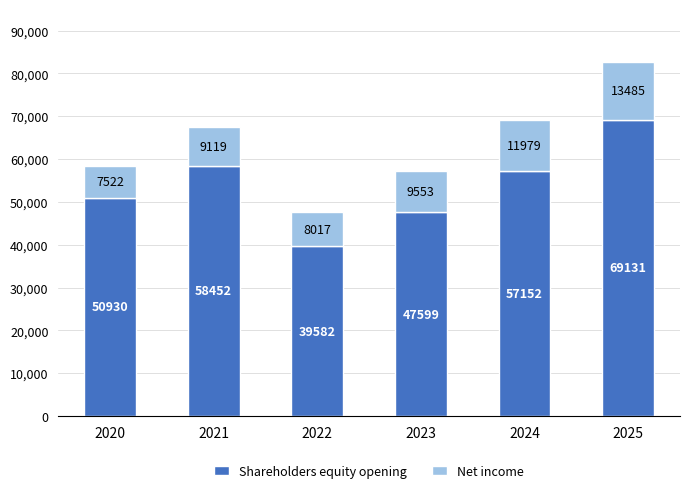

True or false: Shareholders equity opening has a value of 82861.4 at 2024.

False